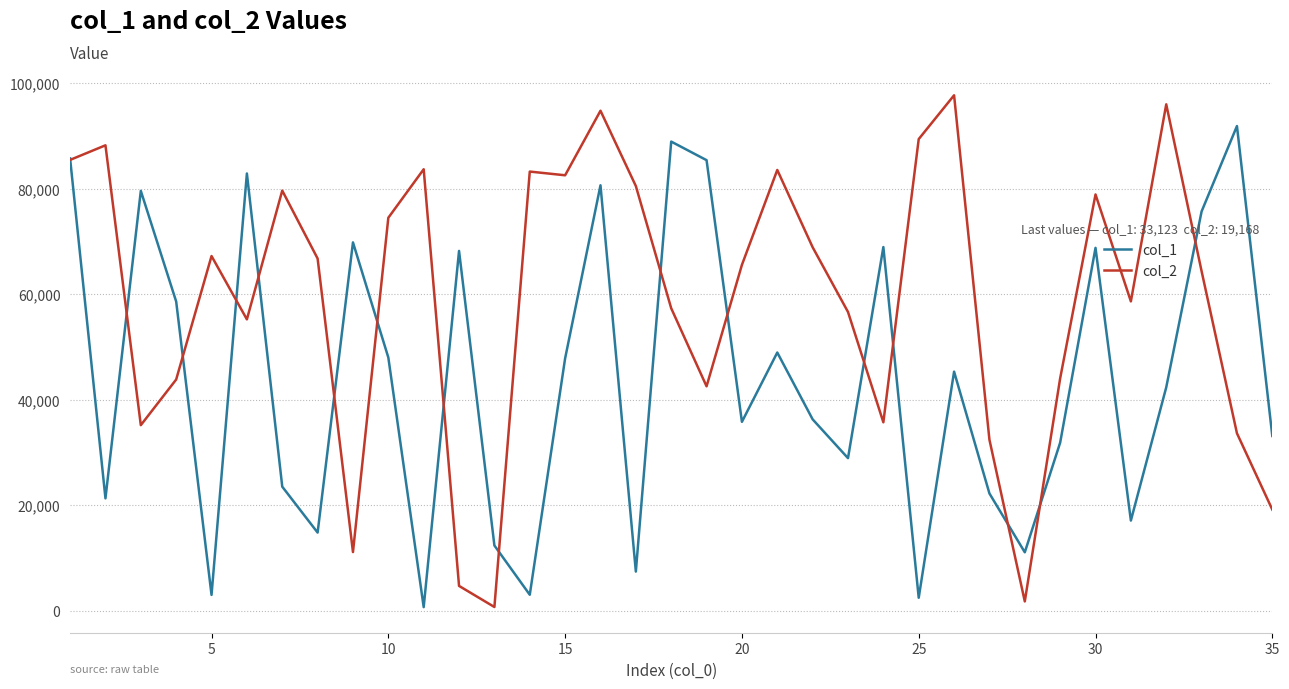

What is the greatest value displayed?

97701